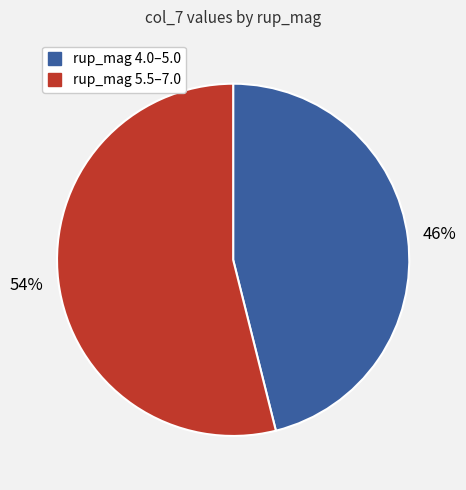

Does any single category account for the majority?

Yes